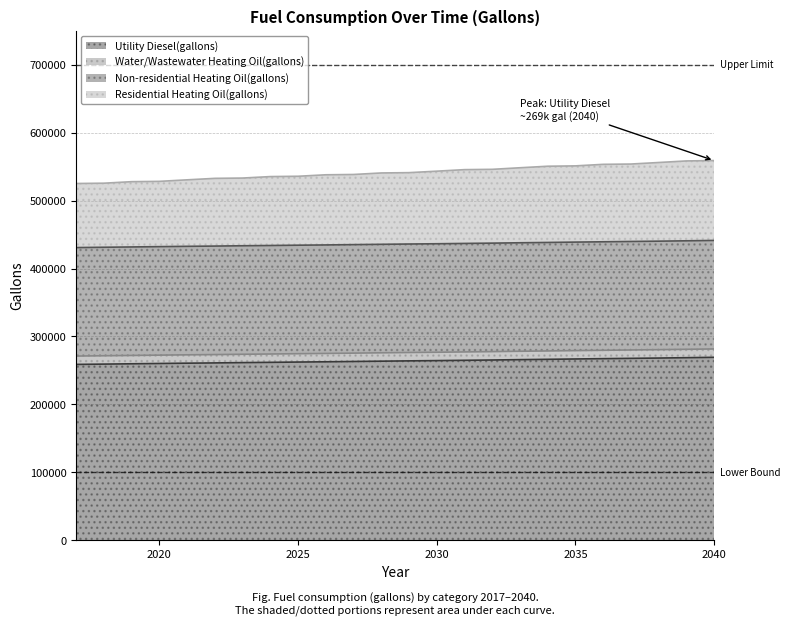

Does the chart have visible grid lines?

Yes